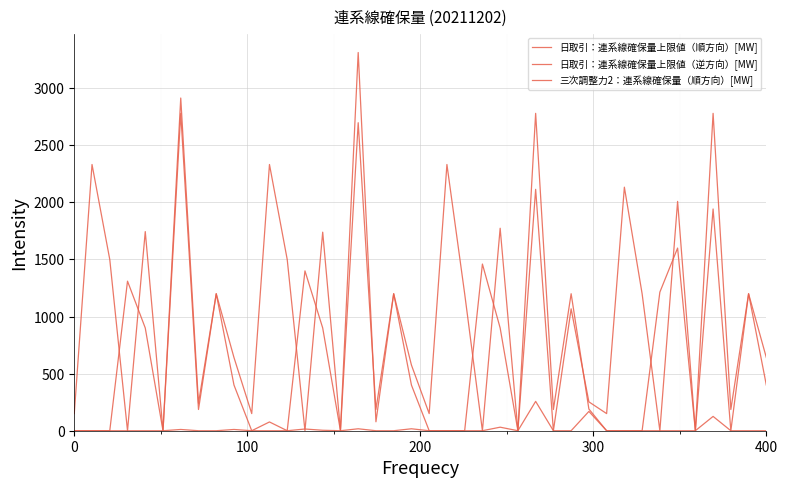

What is the greatest value displayed?

3312.8